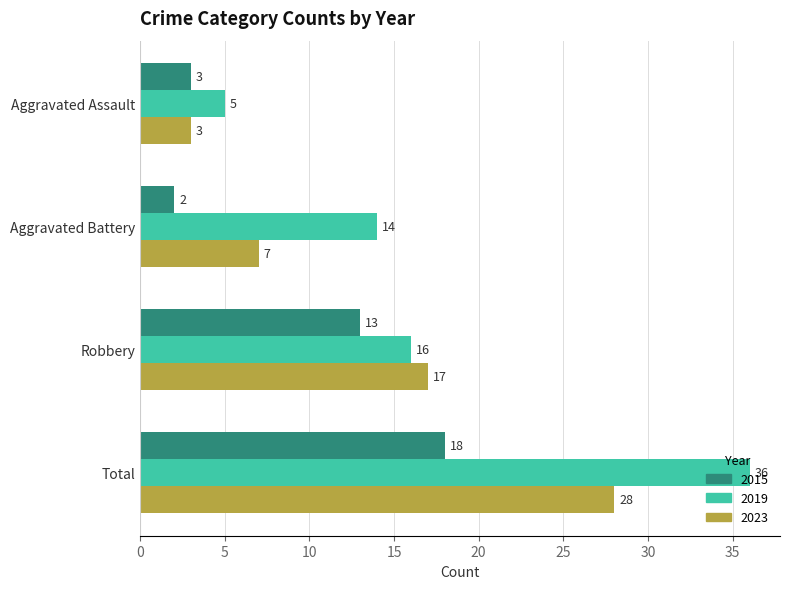

Between Aggravated Assault and Robbery, which series saw the biggest shift?

2023